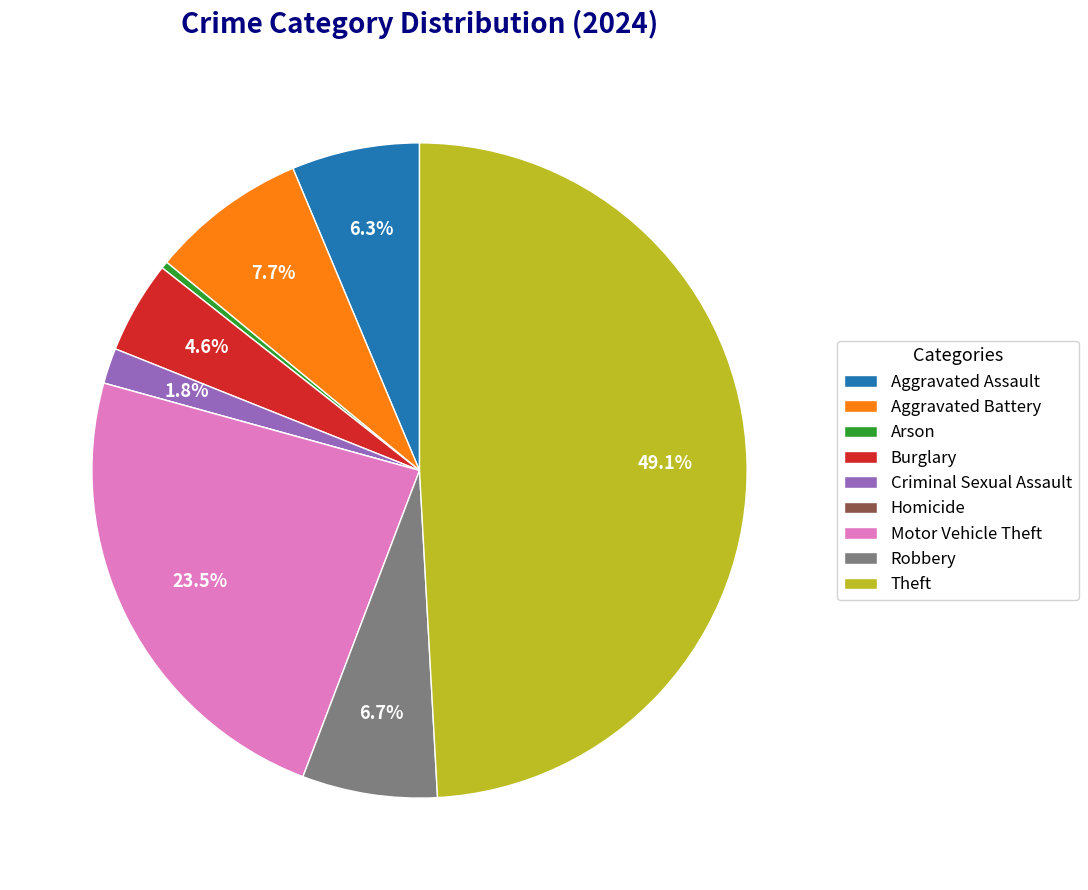

Which slice is the largest?

Theft